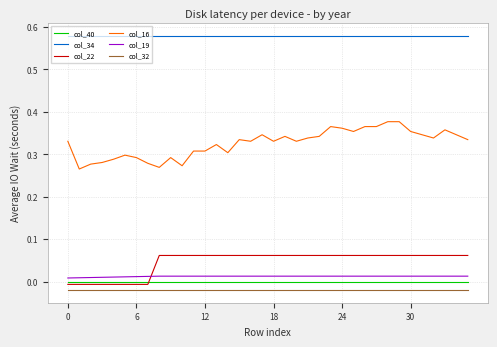

Which series has the largest range (max minus min)?

col_16